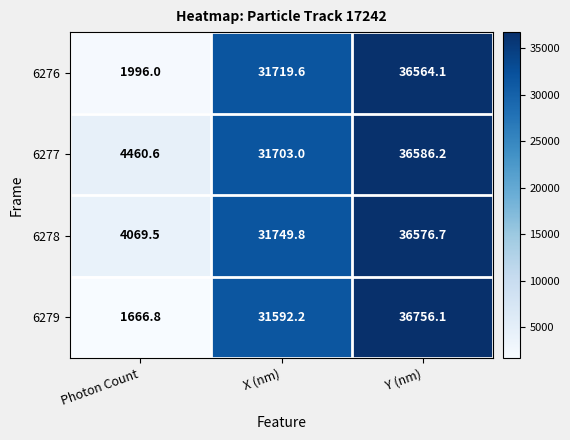

Which category has the highest value in the 6277 series?

Y (nm)